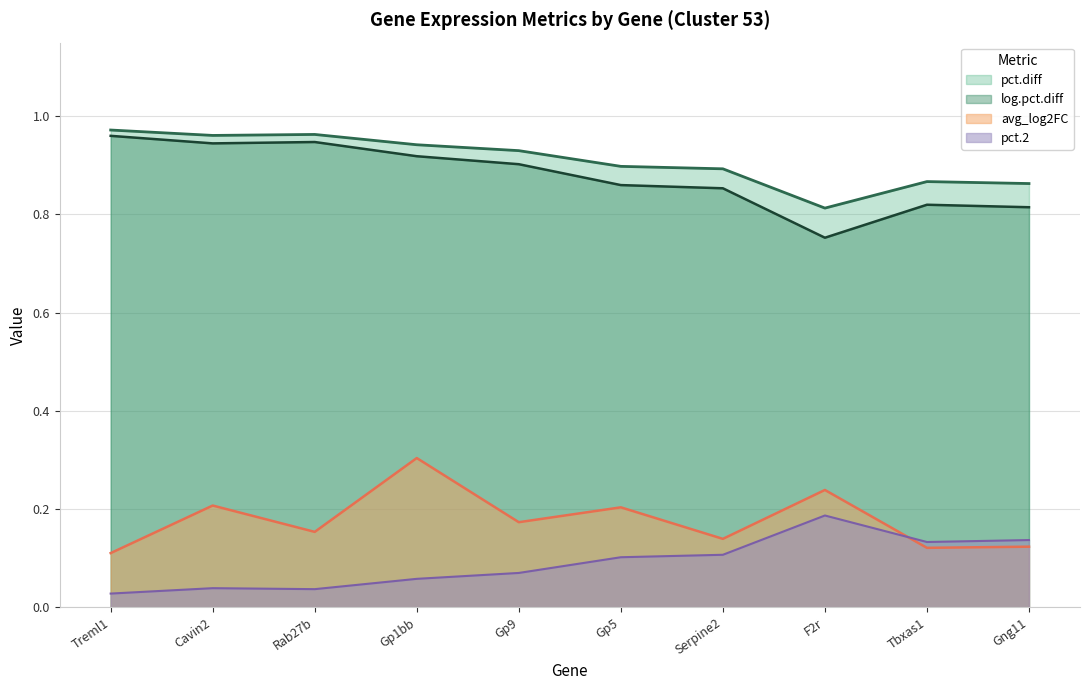

Which series ends up on top after the final intersection of avg_log2FC and pct.2?

pct.2